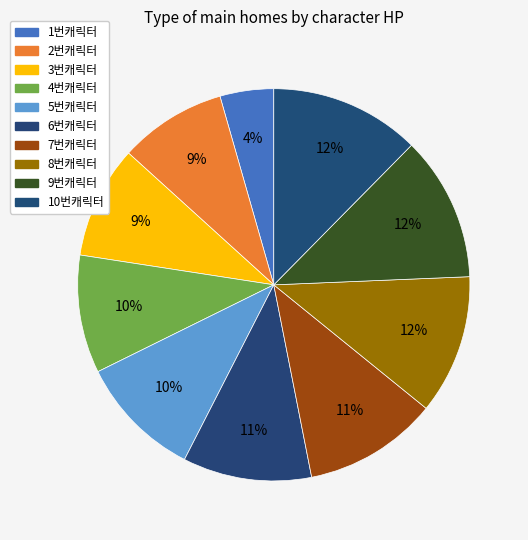

How many segments does this pie chart have?

10